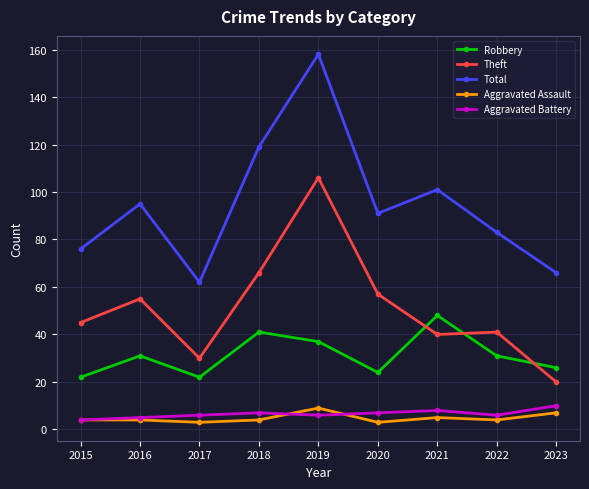

At which category is the sum across all series the highest?

2019